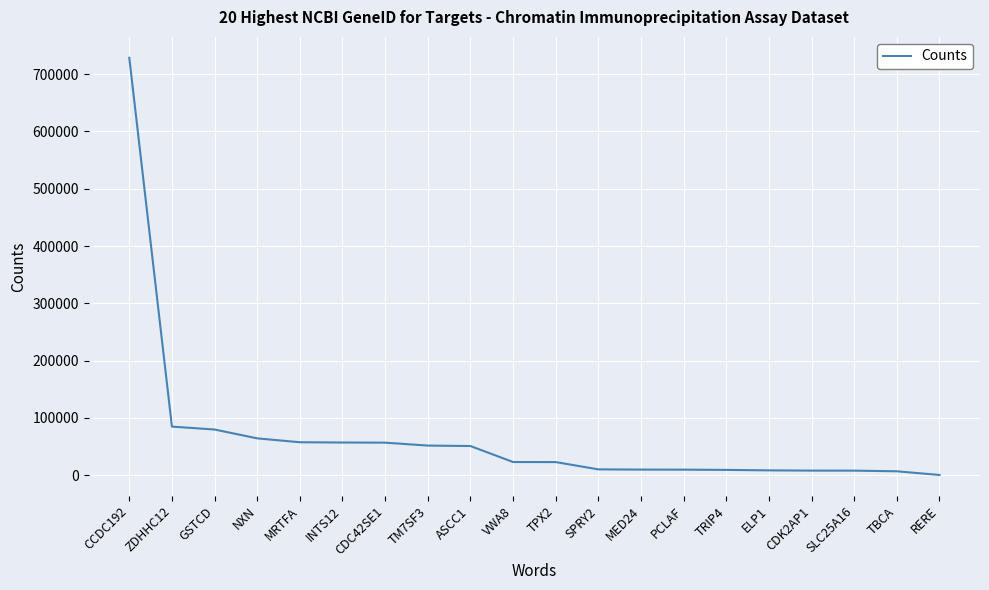

What is the change in value from TPX2 to CDK2AP1?

-14875